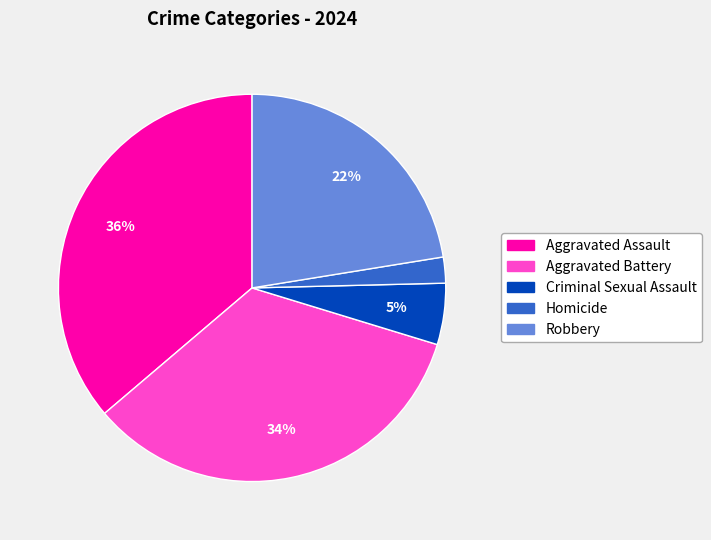

To the nearest percent, what percentage of the pie is Criminal Sexual Assault?

5%